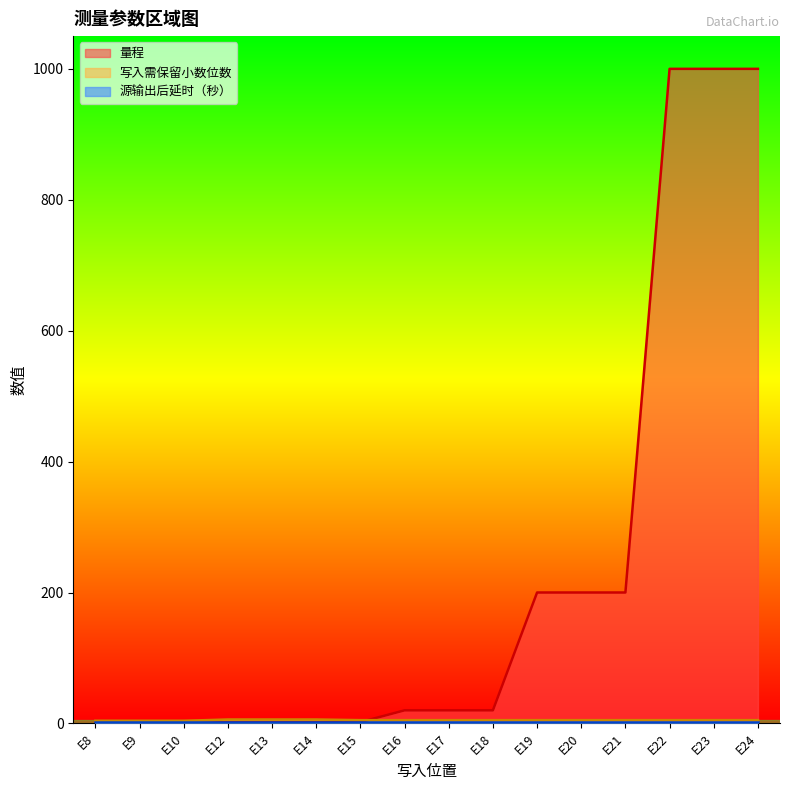

True or false: 量程 and 写入需保留小数位数 intersect in this chart.

True